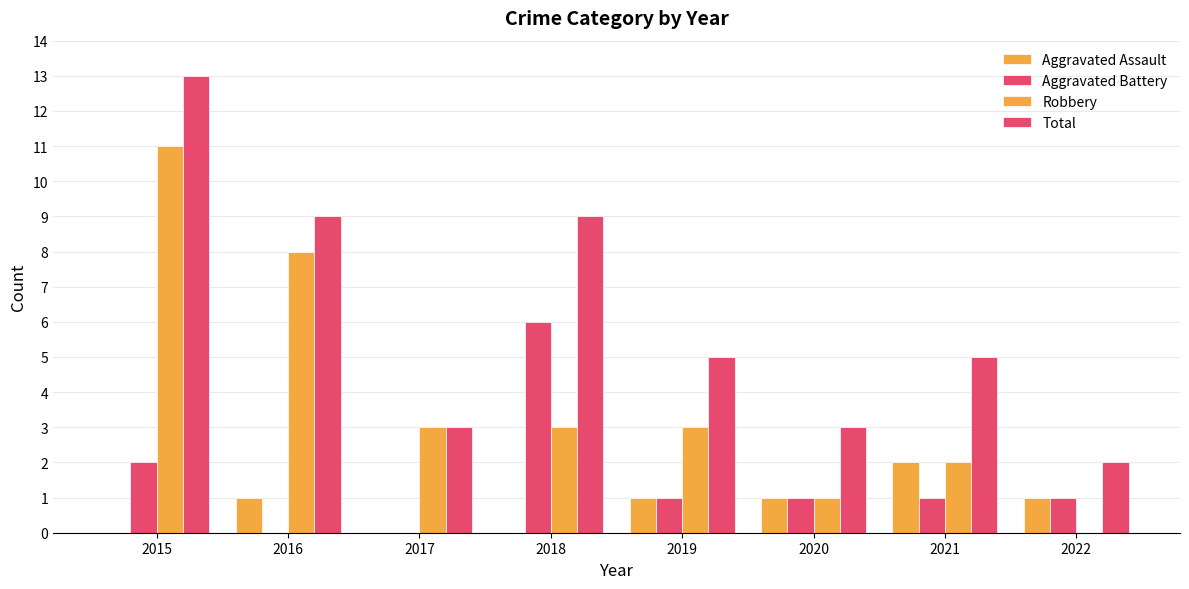

Which label corresponds to the smallest value in the chart?

2015